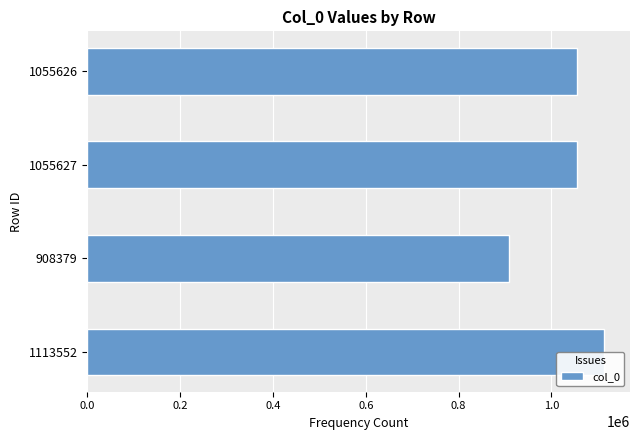

Reading right to left, list all the values displayed in this chart.

1055626	1055627	908379	1113552